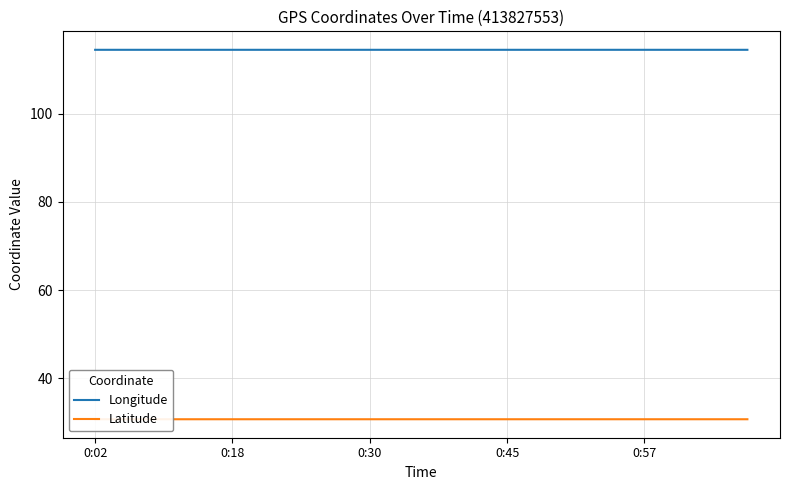

True or false: Longitude and Latitude intersect in this chart.

False